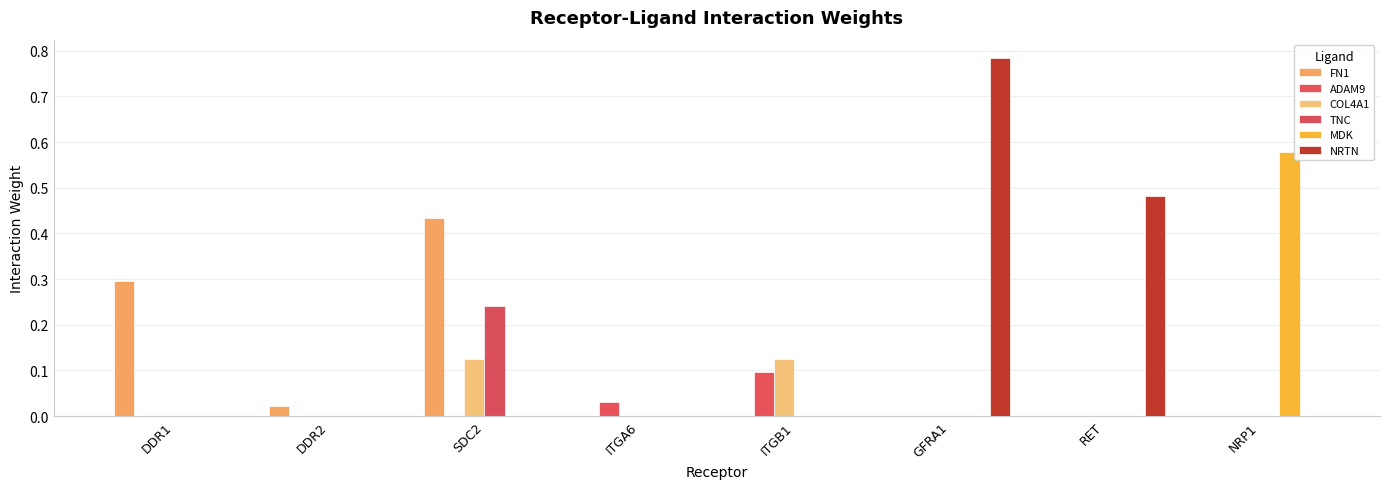

At which label does MDK reach its peak?

NRP1